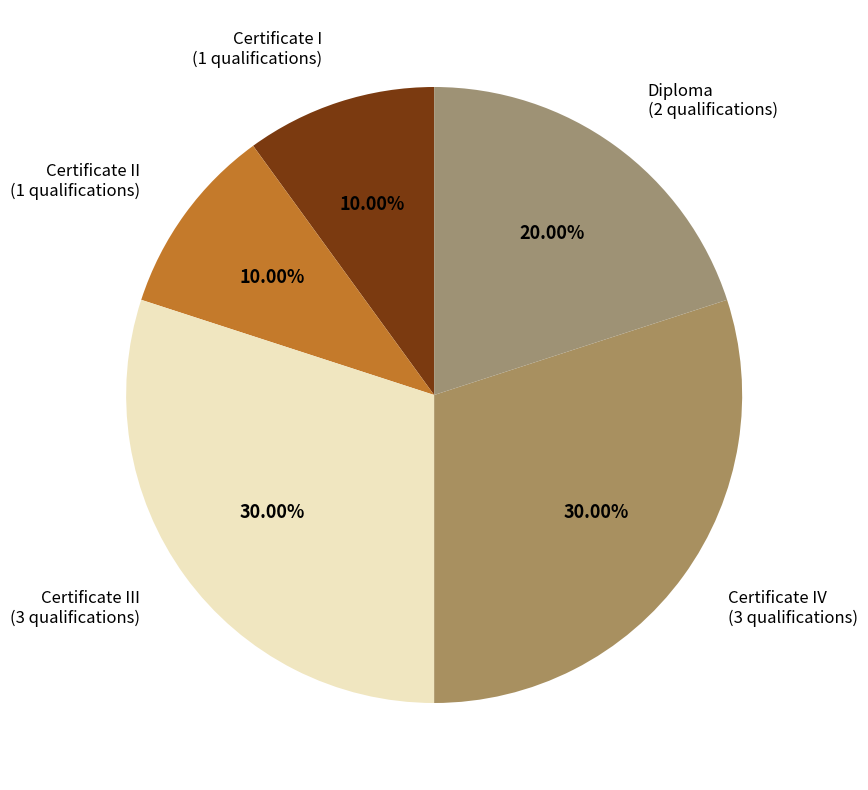

To the nearest percent, what is the average slice percentage?

20%